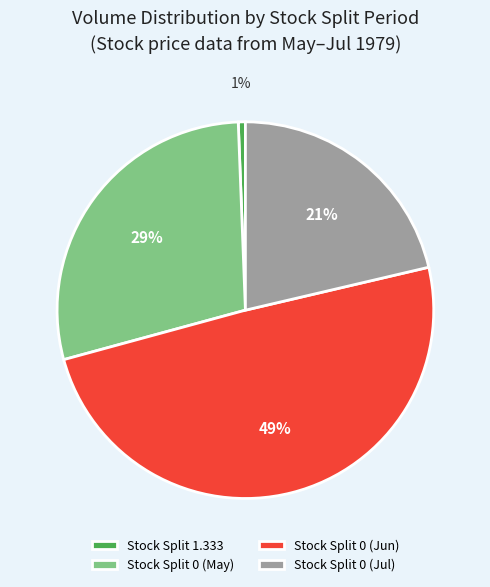

The Stock Split 1.333 slice represents 1% of the pie. True or false?

True